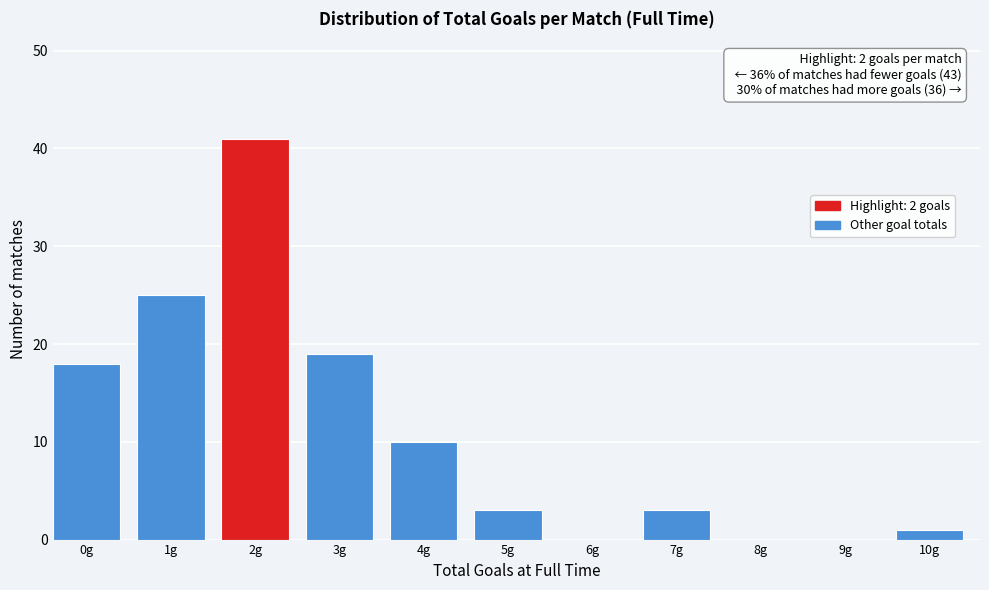

Reading left to right, list all the values displayed in this chart.

0g=18	1g=25	2g=41	3g=19	4g=10	5g=3	6g=0	7g=3	8g=0	9g=0	10g=1